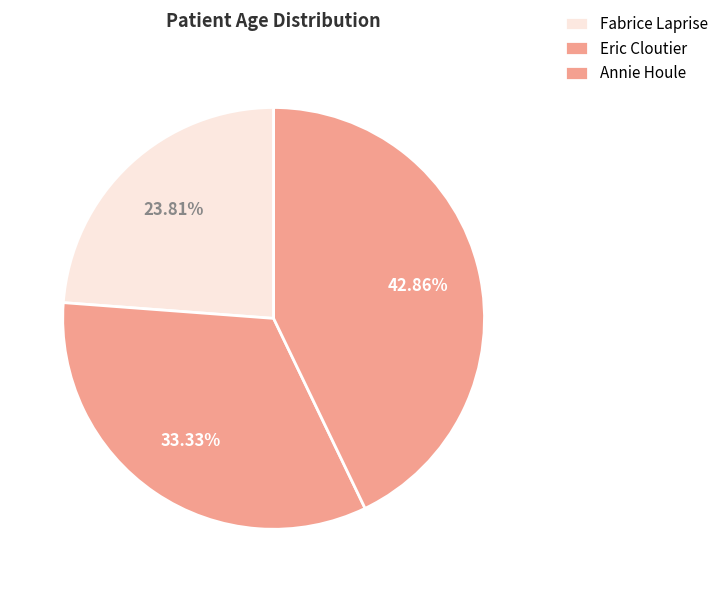

What is the change in value from Eric Cloutier to Annie Houle?

+10